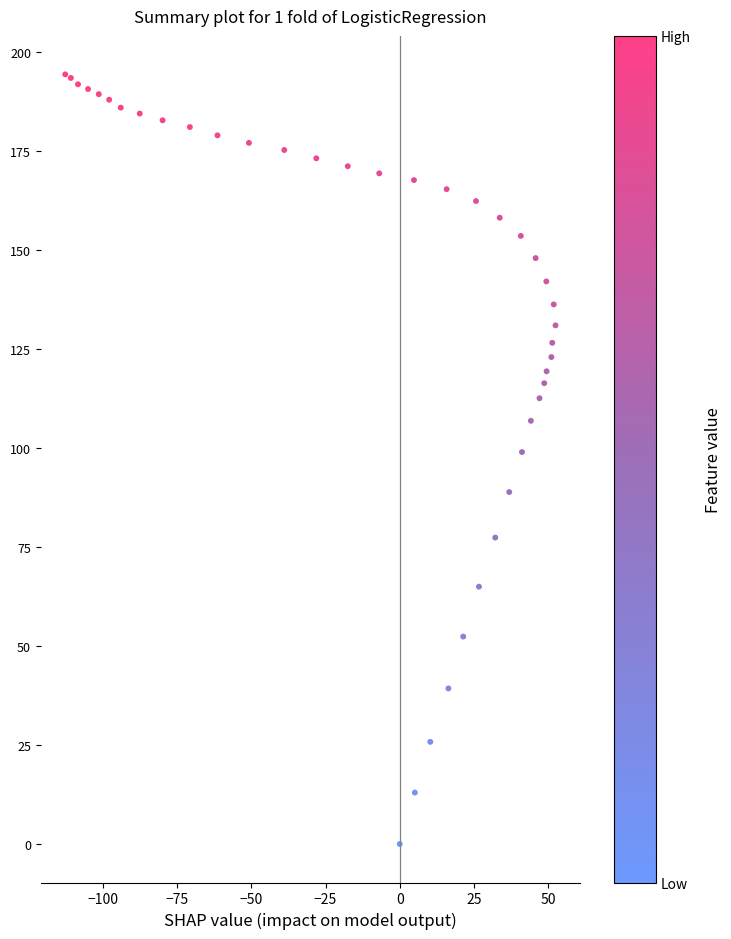

What is the range of X values (max minus min)?

165.2